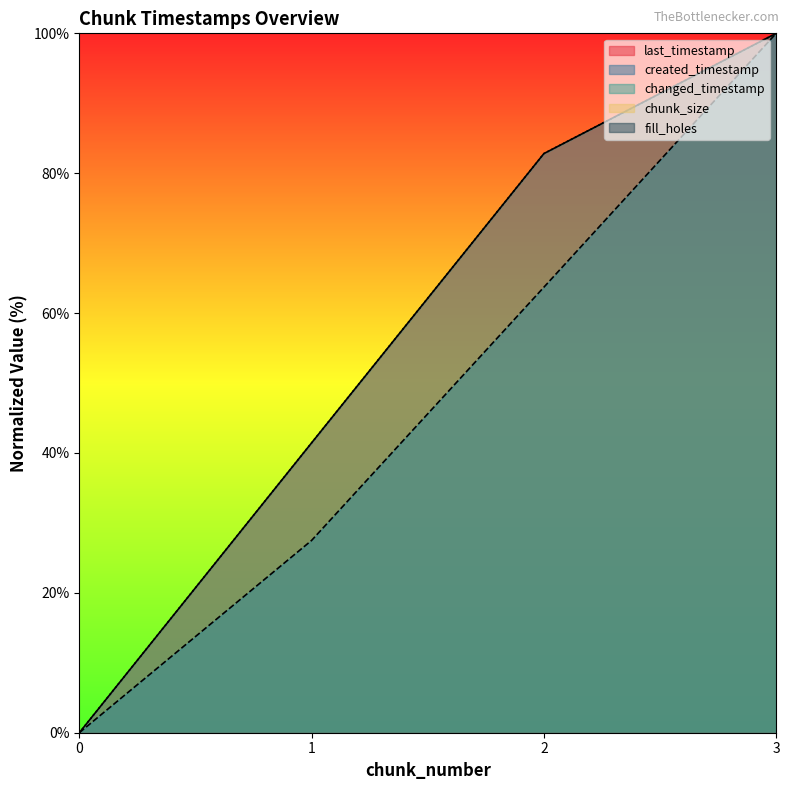

The value of last_timestamp at 3 is 134.3. True or false?

False